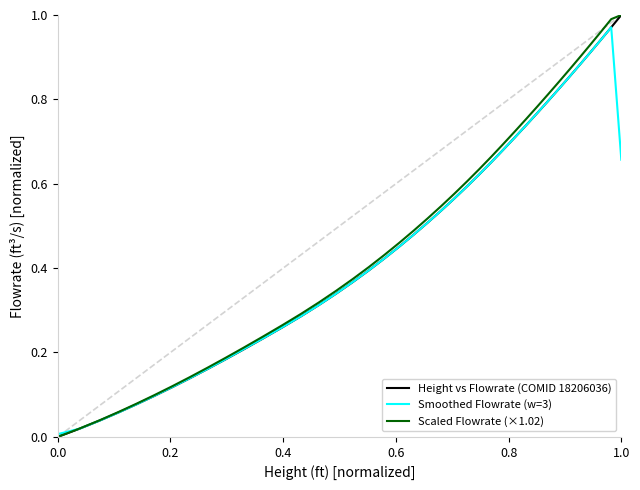

What is the difference between the maximum and minimum values in the Scaled Flowrate (×1.02) series?

1.0